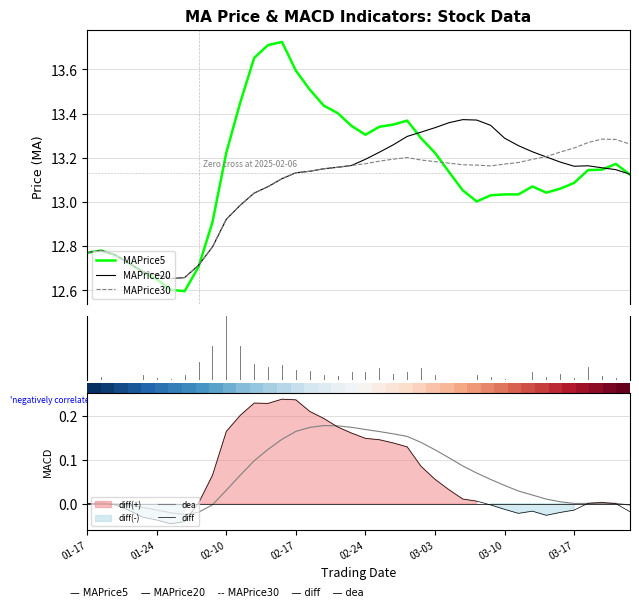

True or false: MAPrice30 and dea cross at least once.

False